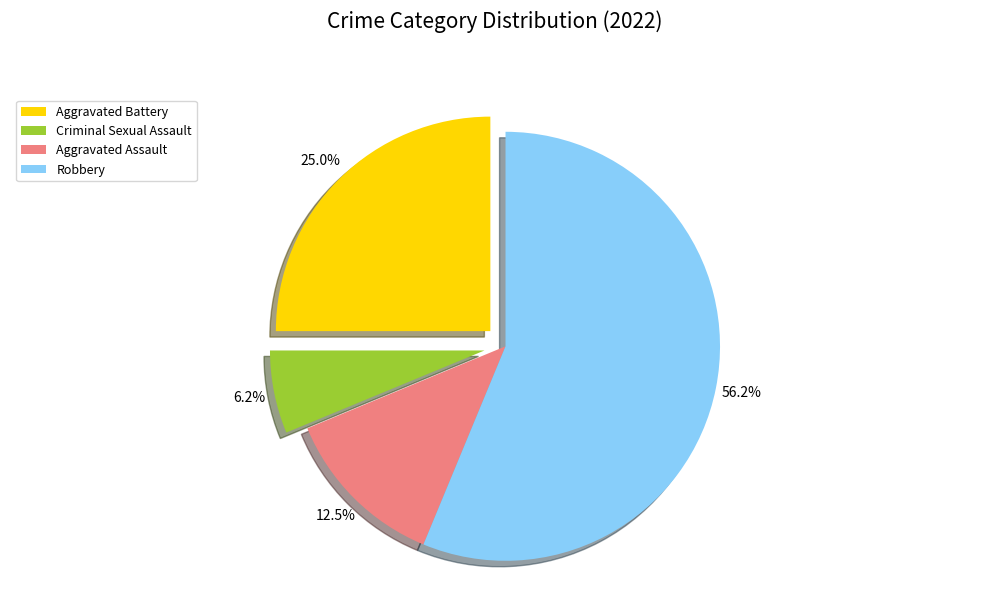

What is the smallest slice in the pie chart?

Criminal Sexual Assault